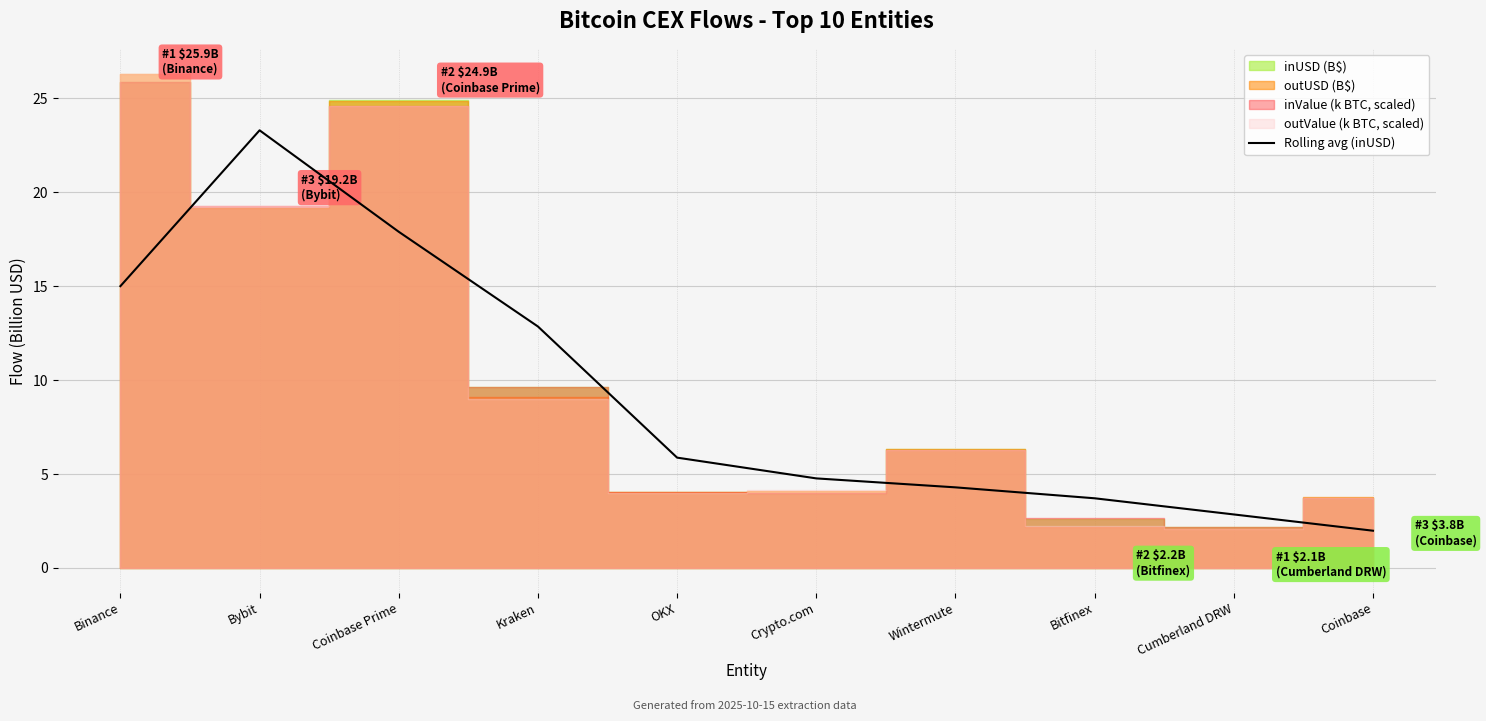

At which label does the data first exceed 5?

Binance